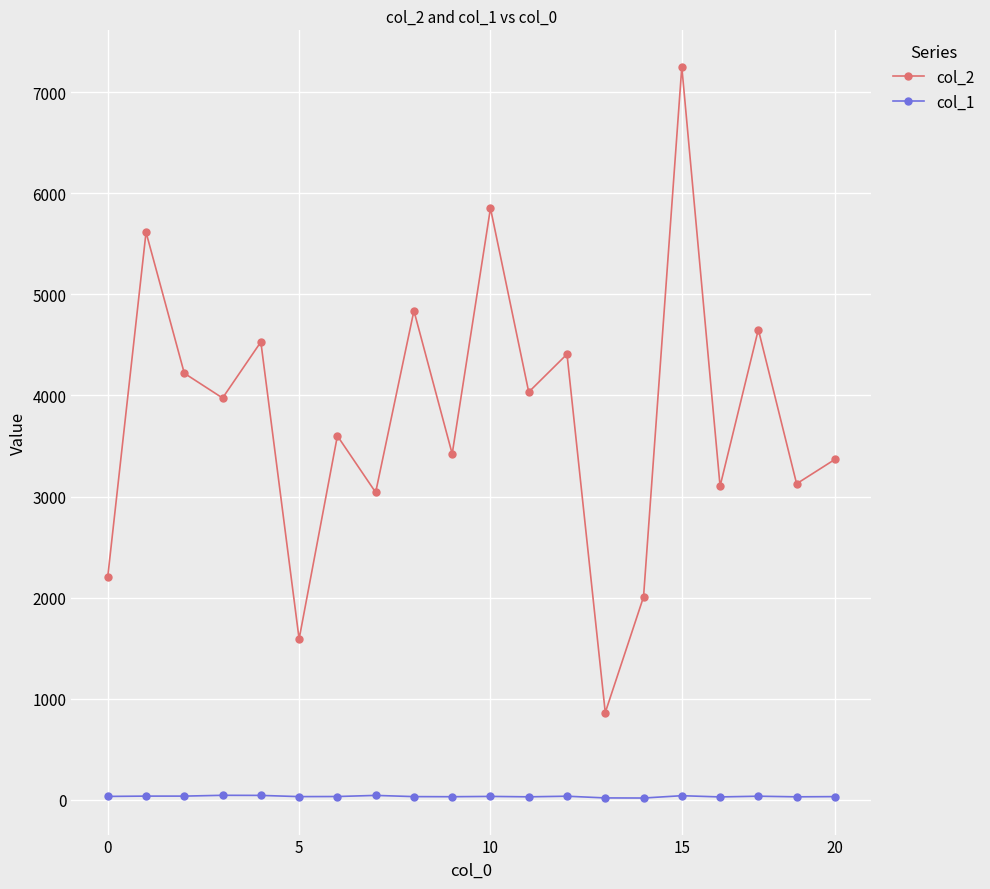

Which series has the largest range (max minus min)?

col_2